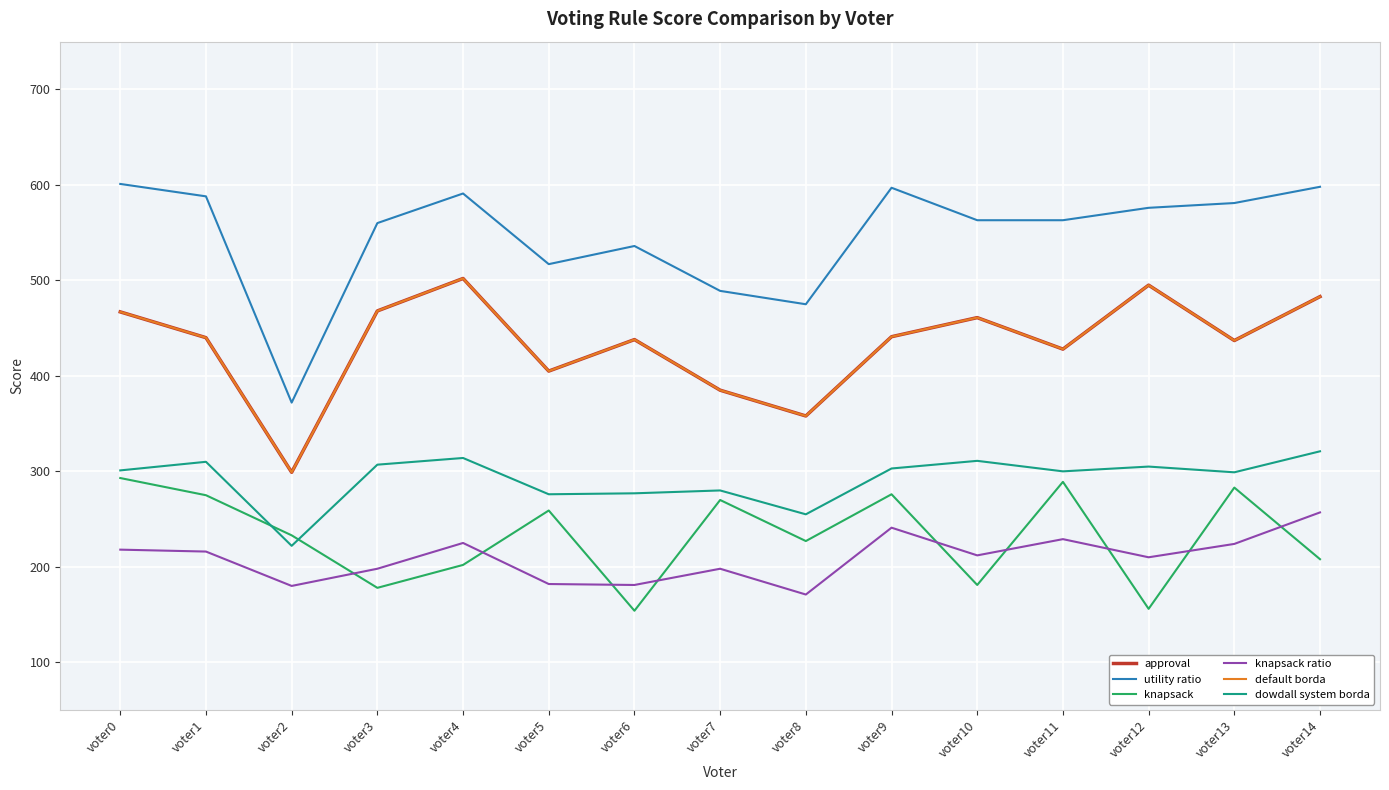

What is the smallest value displayed?

154